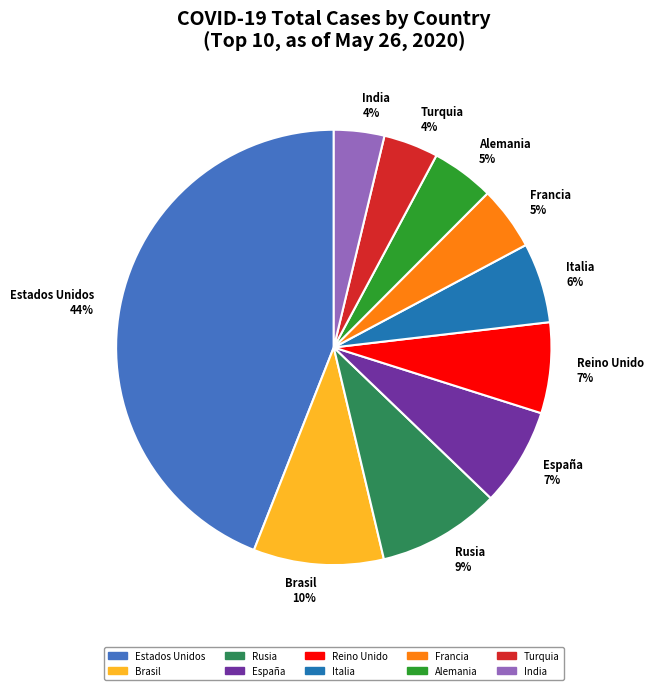

How many slices are in this pie chart?

10